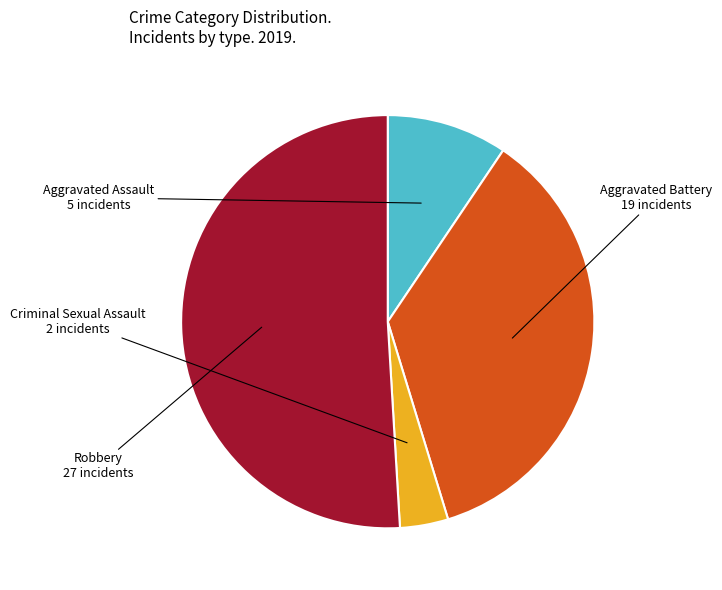

What is the ratio of the value at Aggravated Assault to the value at Aggravated Battery?

0.3